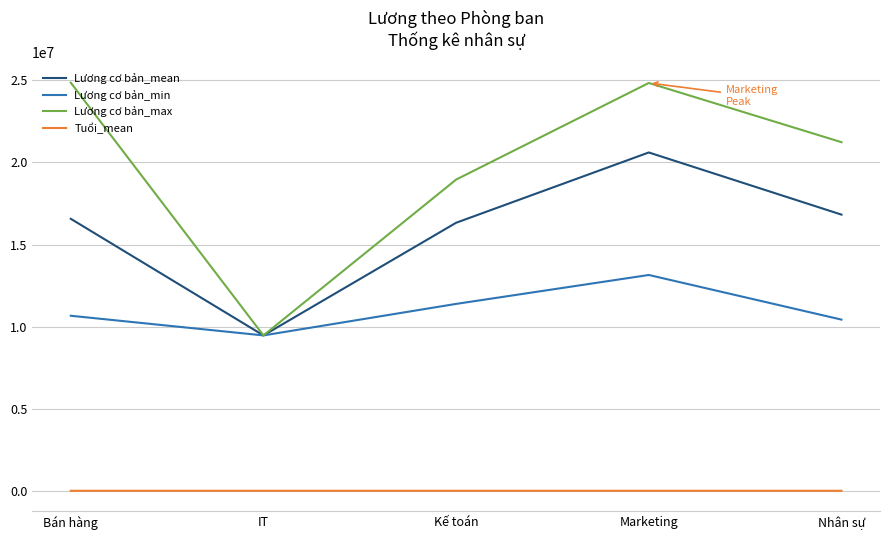

The Lương cơ bản_min series shows 10428388.0 at Nhân sự. True or false?

True